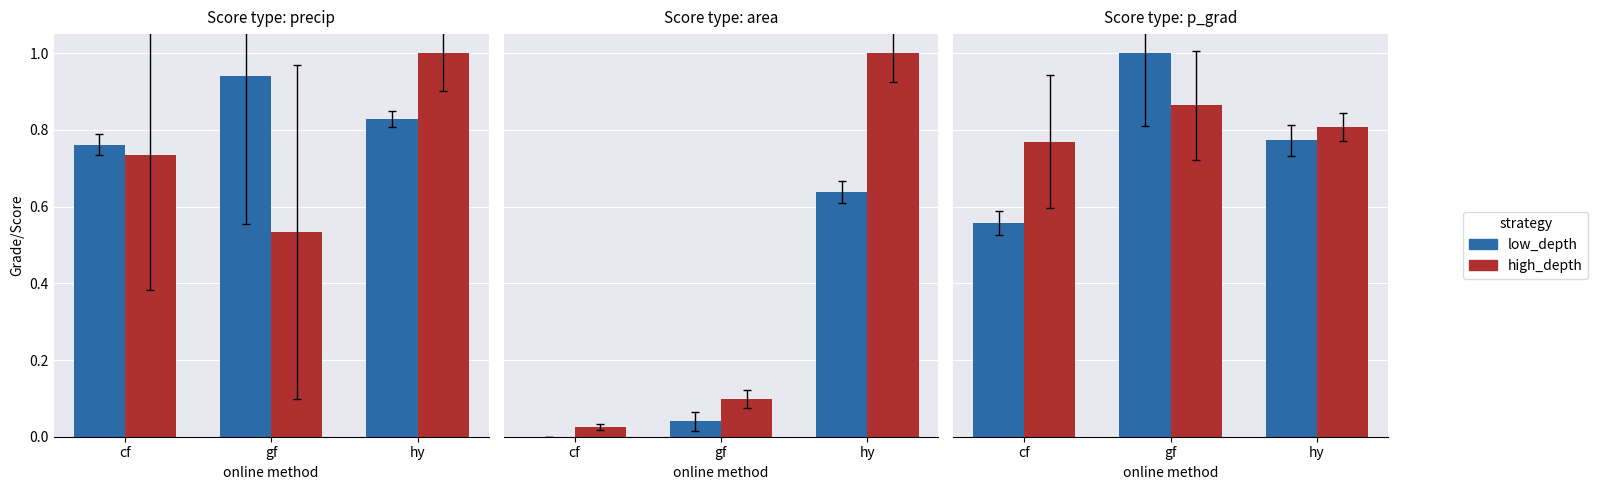

True or false: low_depth has a value of 1.0 at gf.

True